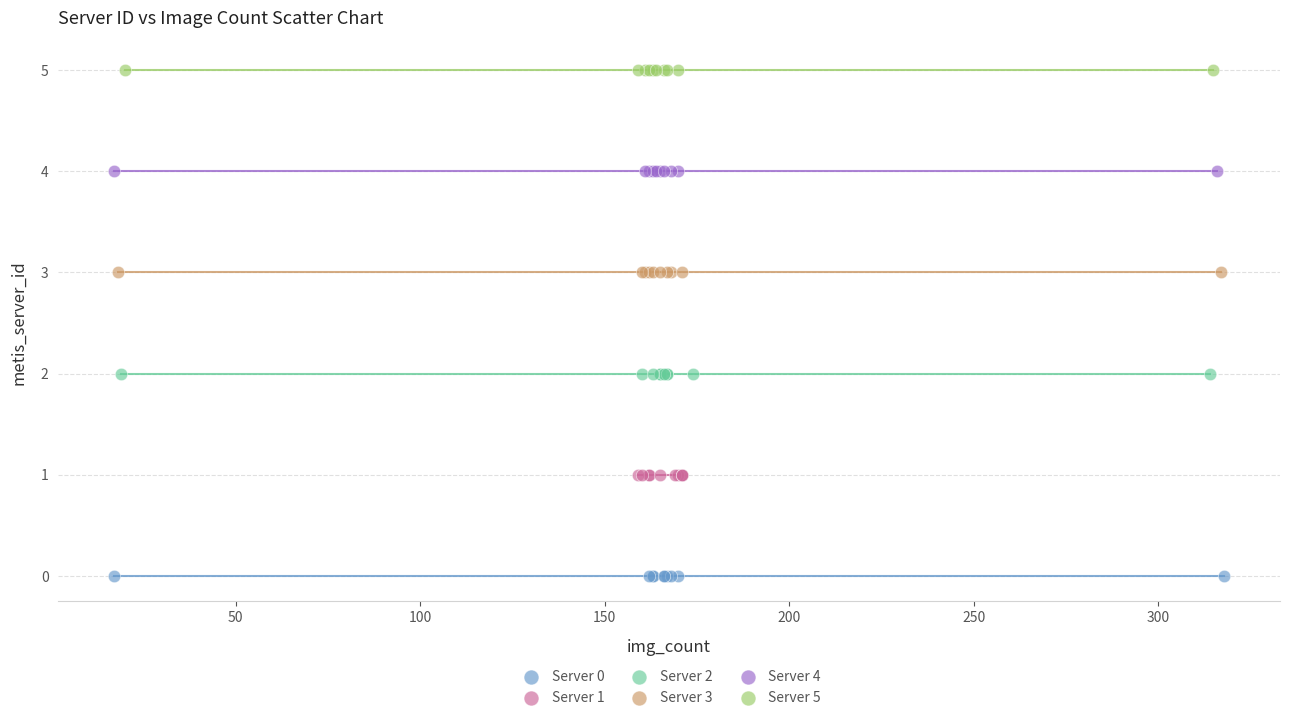

What are all the series names shown in the legend?

Server 0, Server 1, Server 2, Server 3, Server 4, Server 5